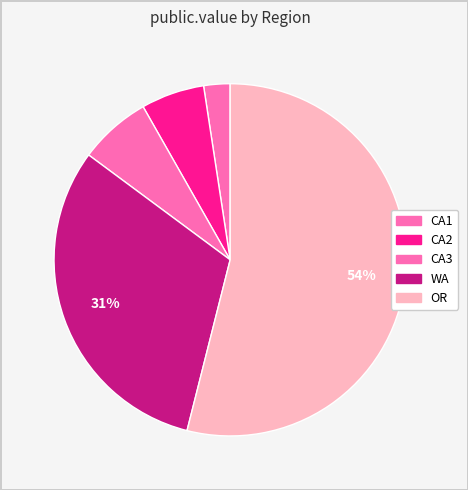

What is the smallest slice in the pie chart?

CA1